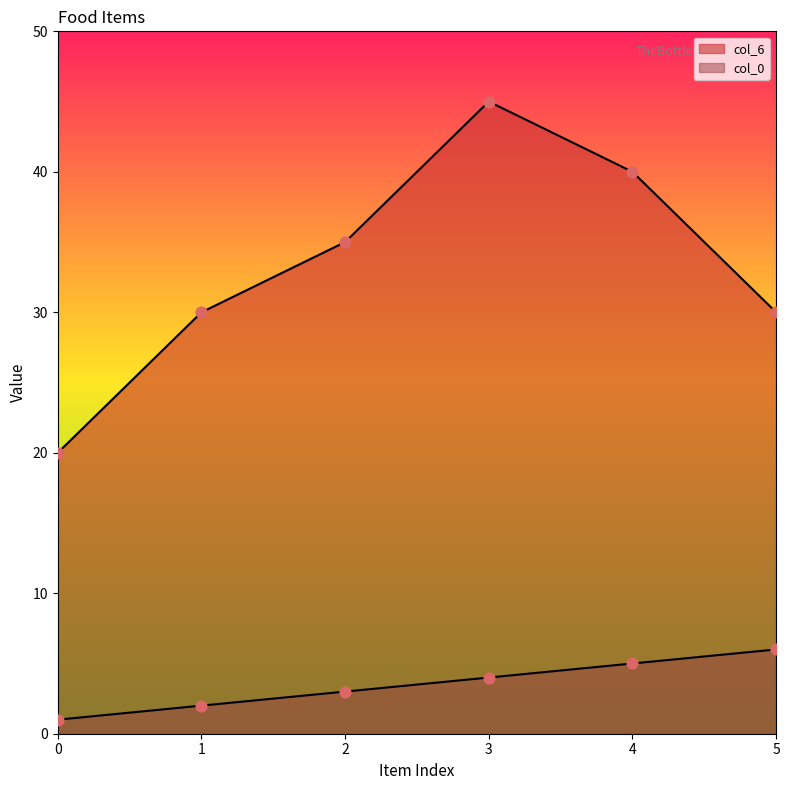

Which series contains the lowest Y value?

col_0